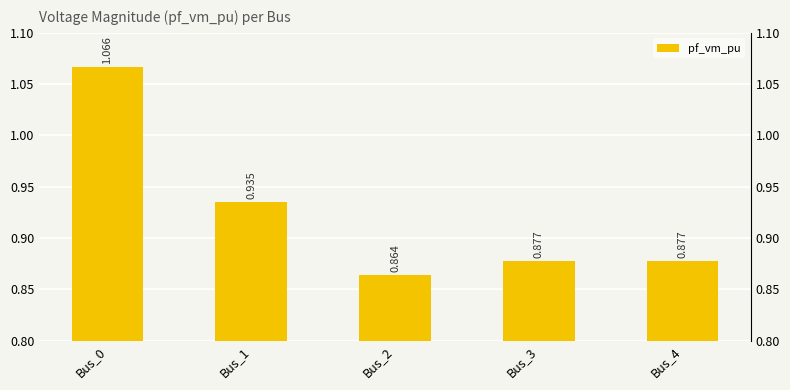

List the labels in order of value, largest first.

Bus_0, Bus_1, Bus_3, Bus_4, Bus_2